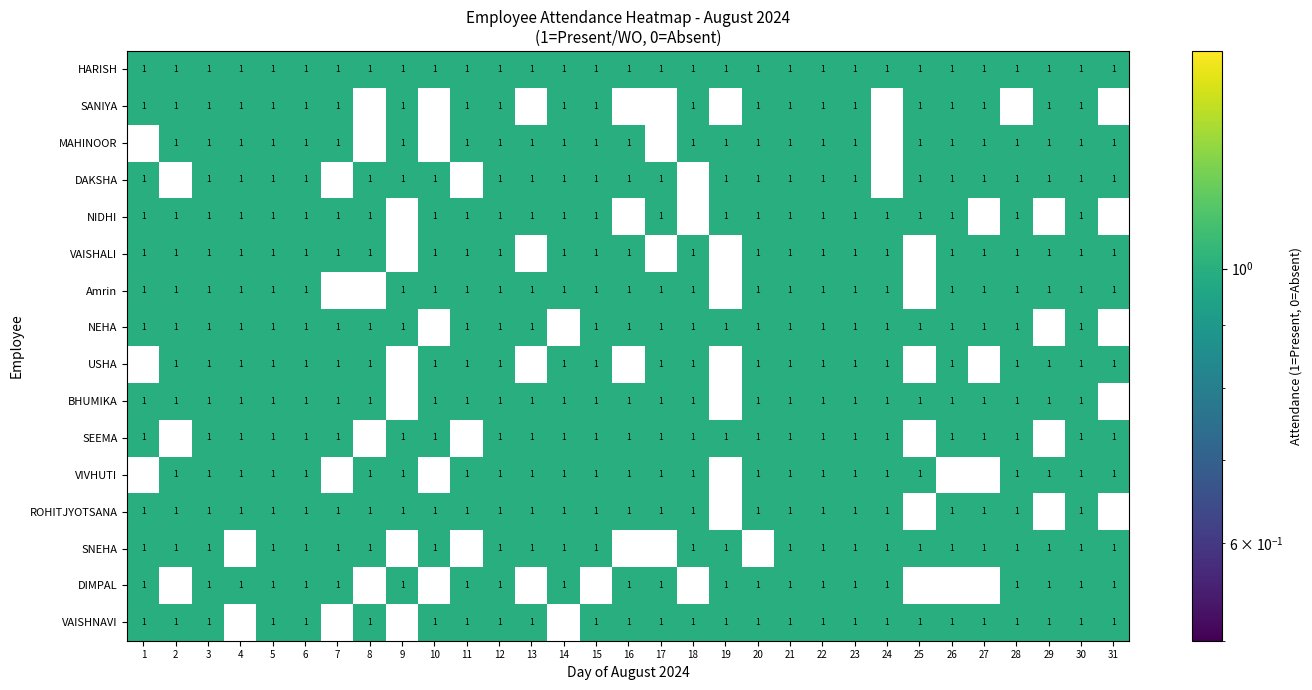

The VAISHNAVI series shows 0 at 9. True or false?

True